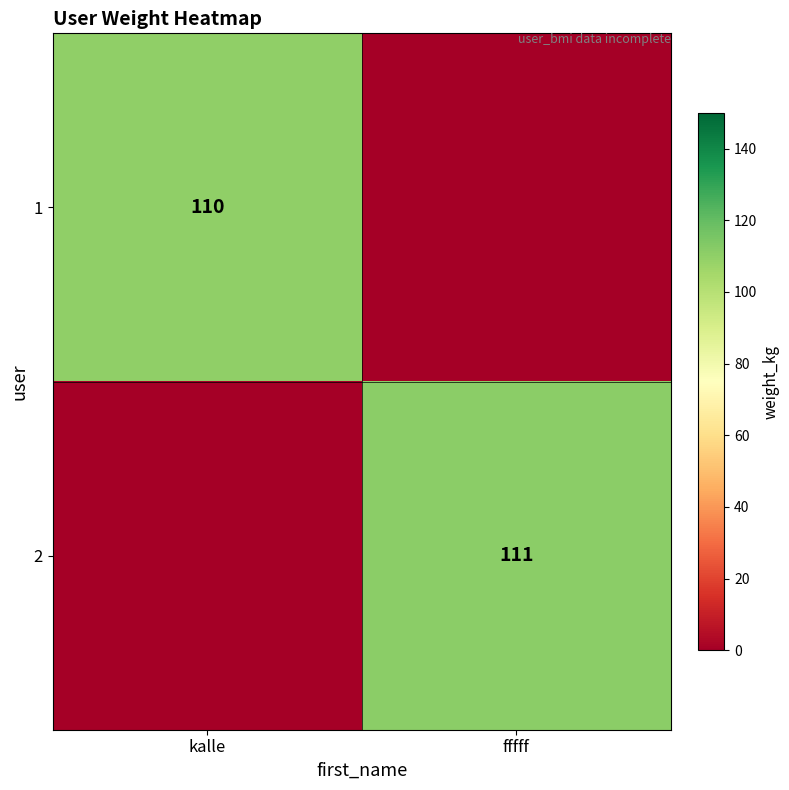

At how many categories does at least one series exceed 88?

2